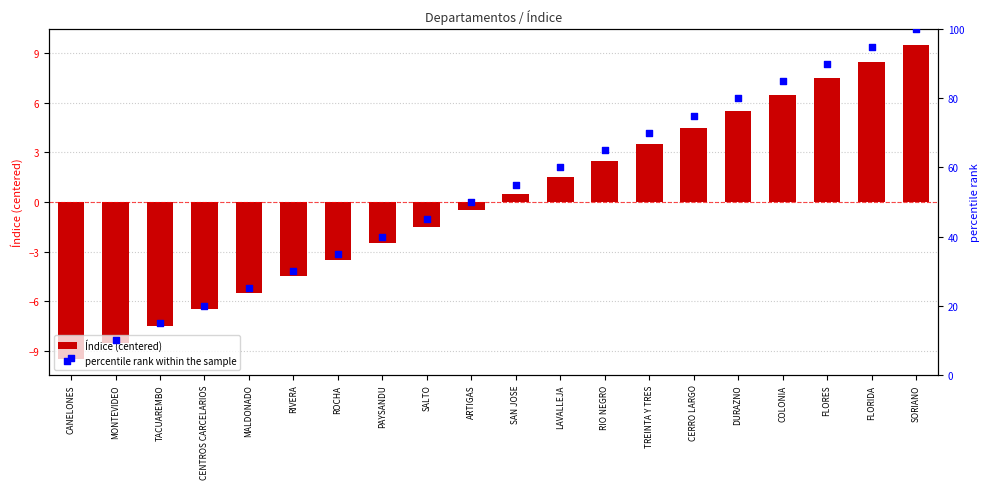

At how many categories does at least one series exceed -9?

20